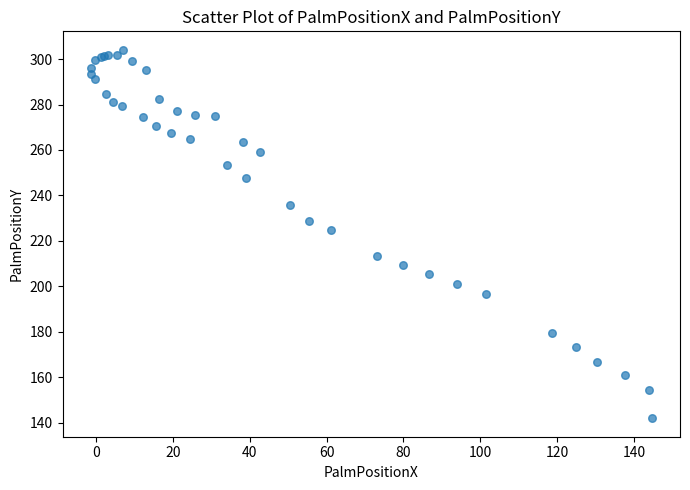

What Y value in the scatter plot is closest to 223?

224.9